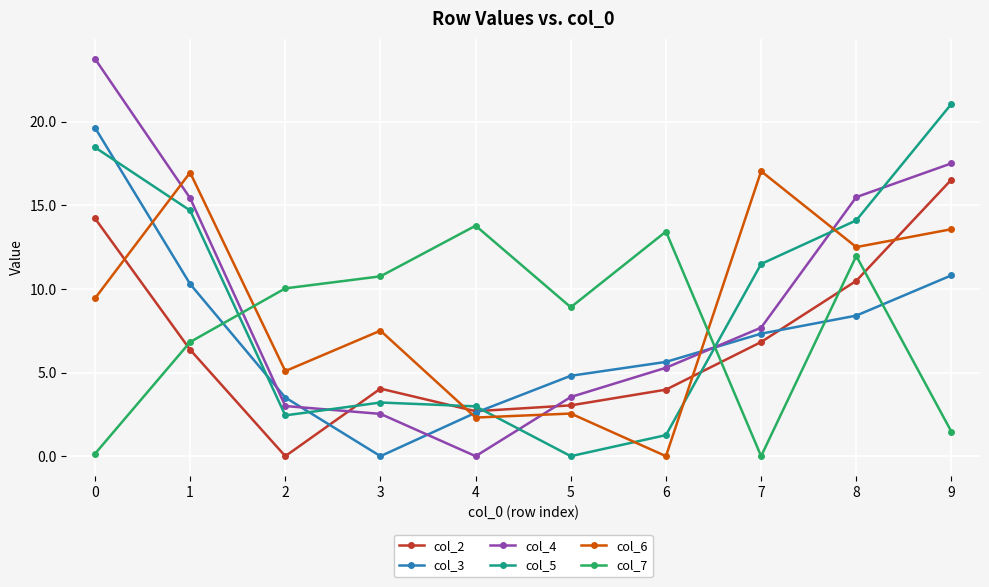

Is the value of col_6 at 9 greater than the value of col_3 at 1?

Yes